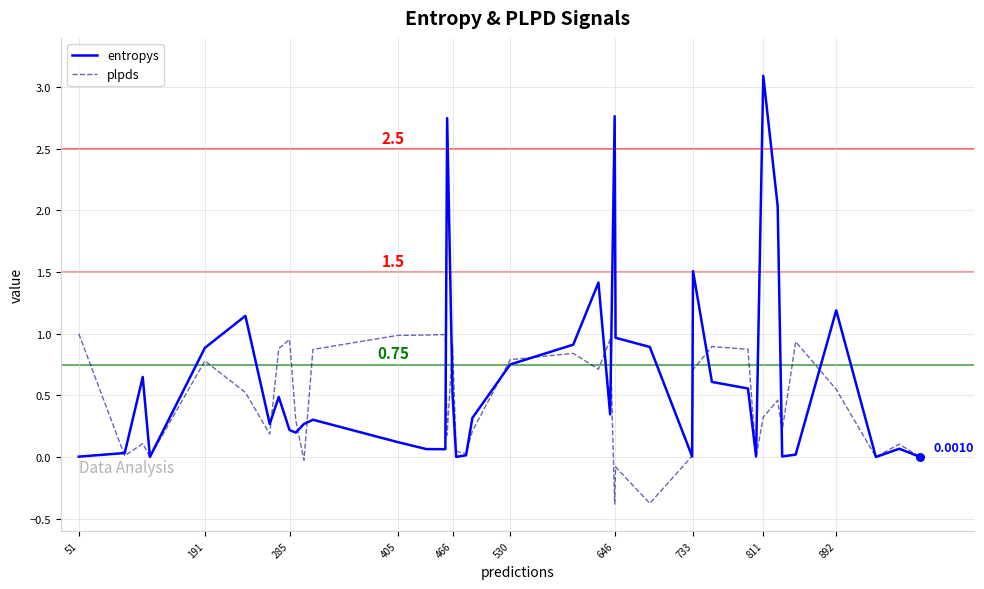

Which series has the widest spread of values?

entropys